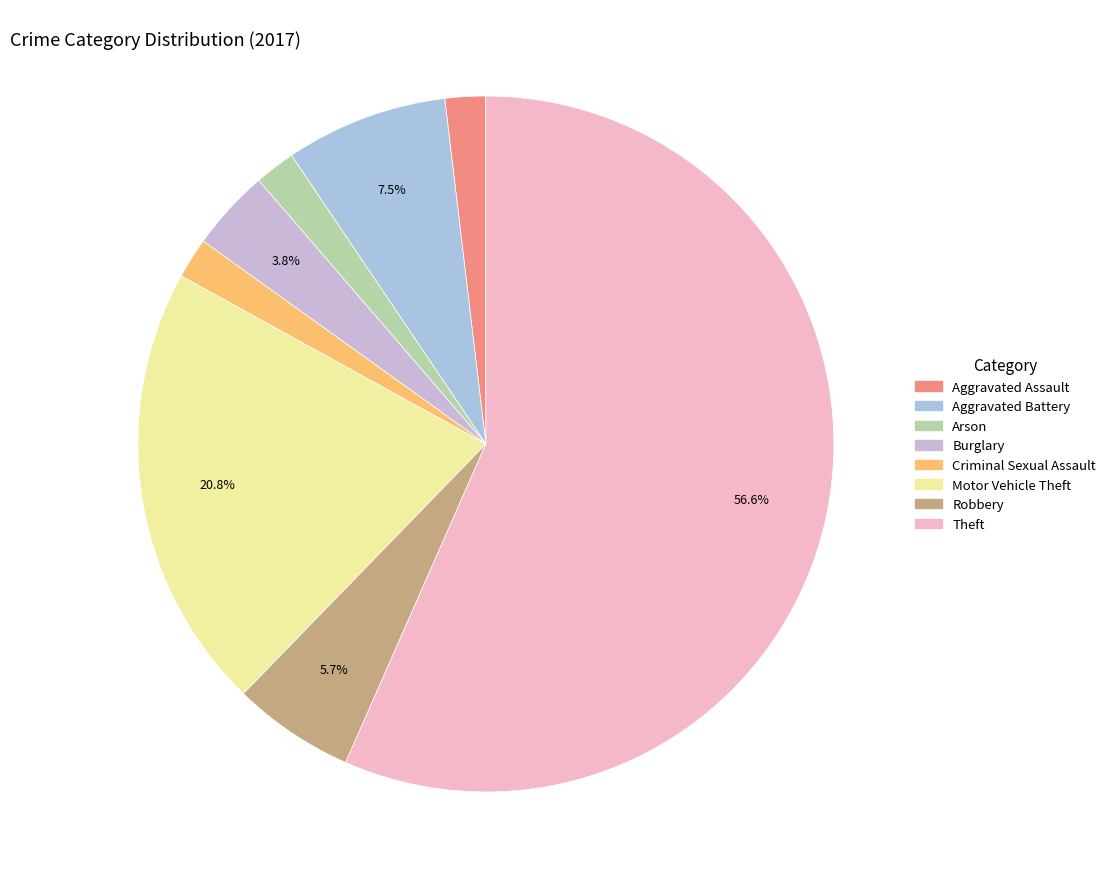

To the nearest percent, what is the average slice percentage?

12%